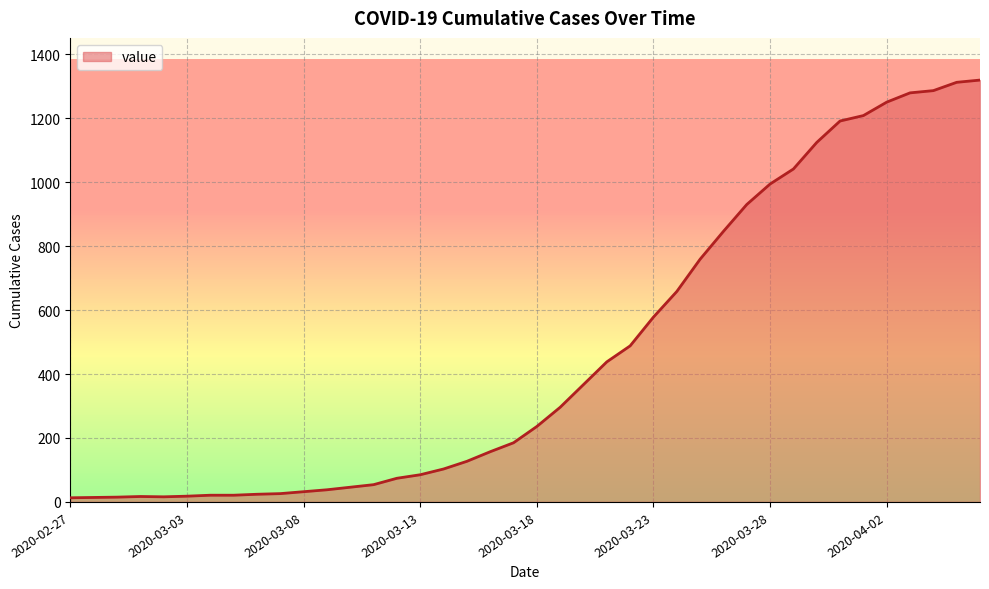

How many distinct data groups are displayed?

1